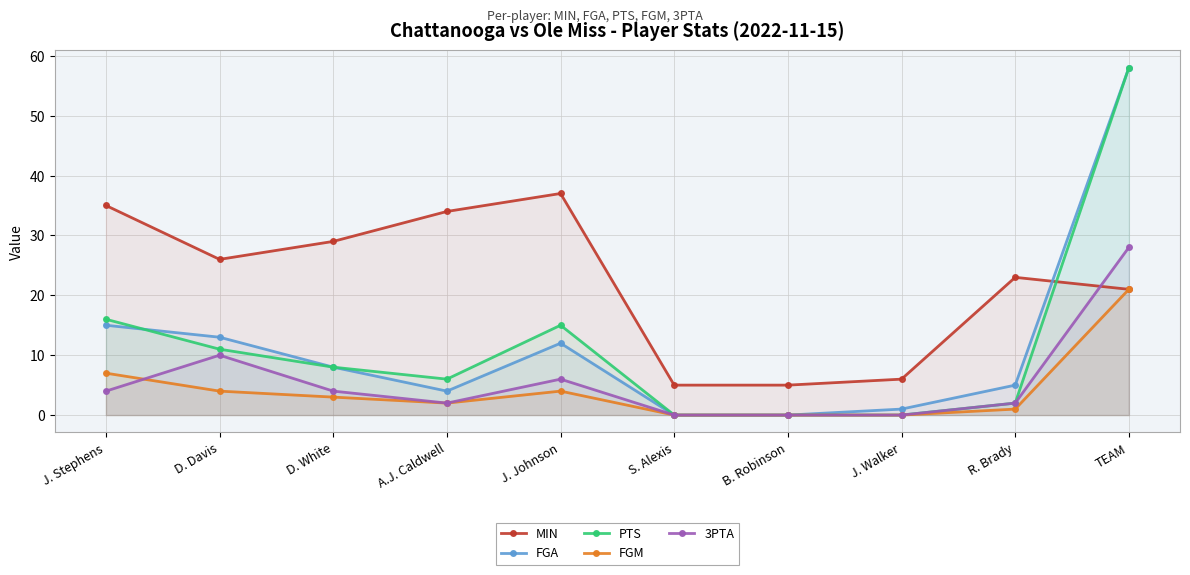

What position from the left is S. Alexis?

6